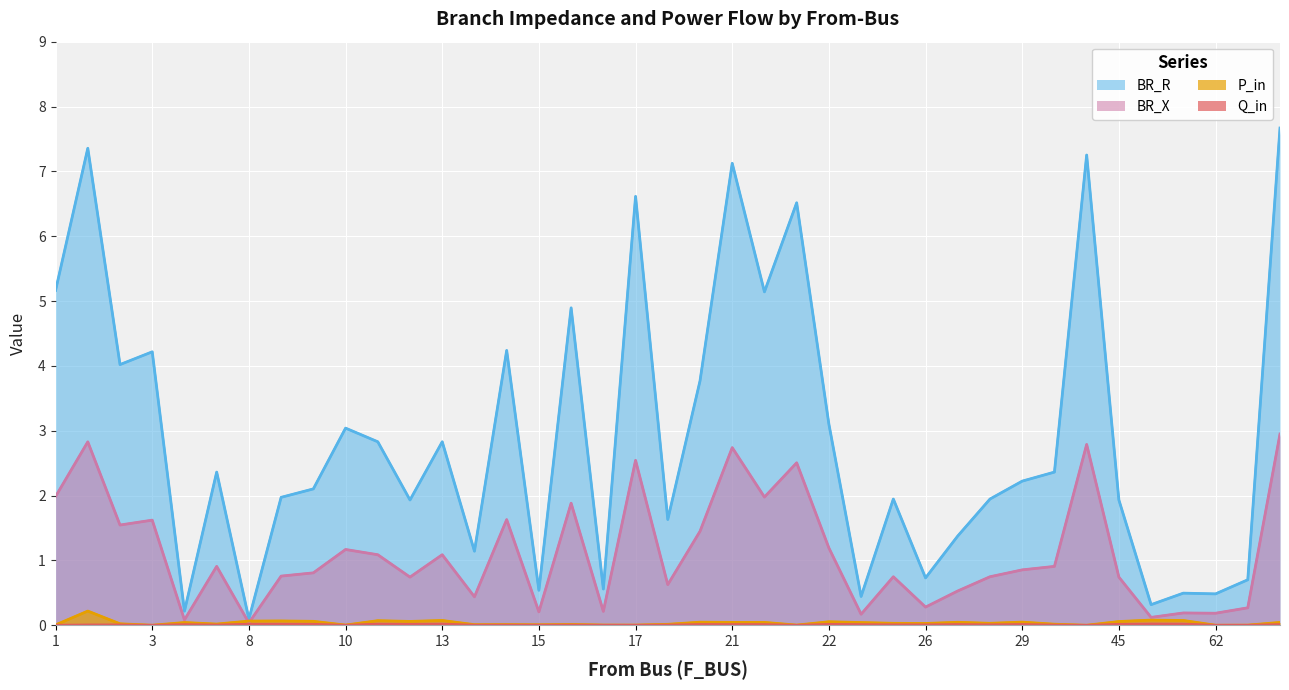

What is the sum of all Q_in values?

0.3